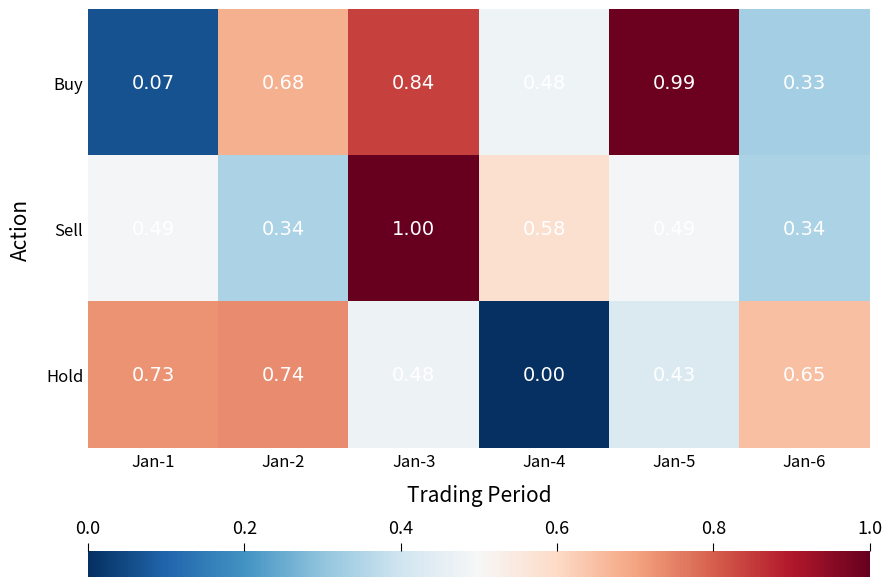

Which series changed the most between Jan-1 and Jan-2?

Buy